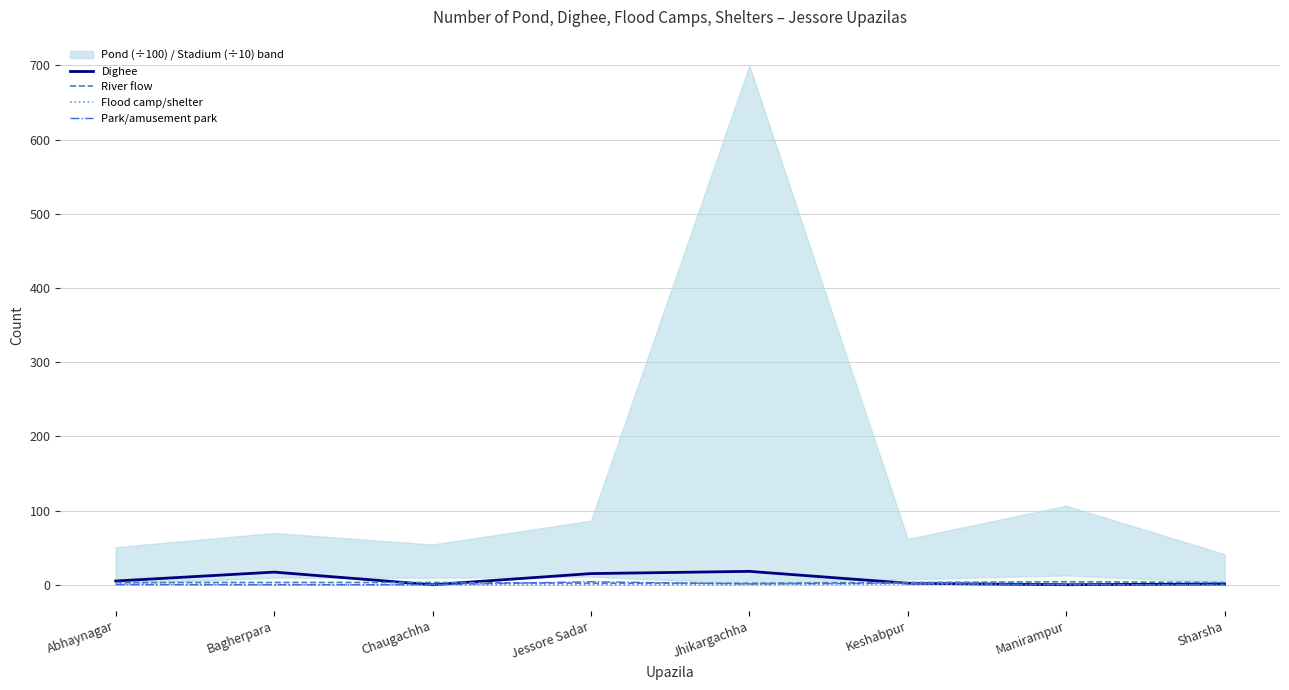

What is the highest value of the Dighee series?

18